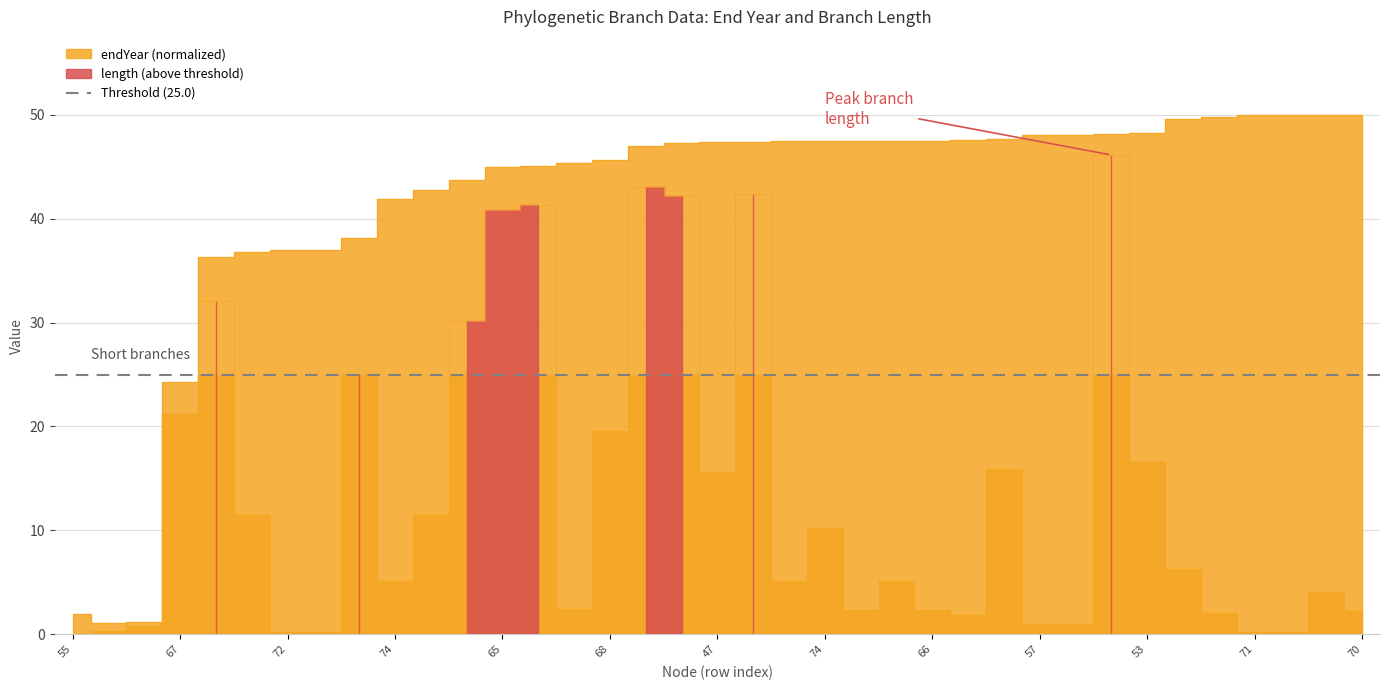

What is the spread (max minus min) of values at 53?

31.2